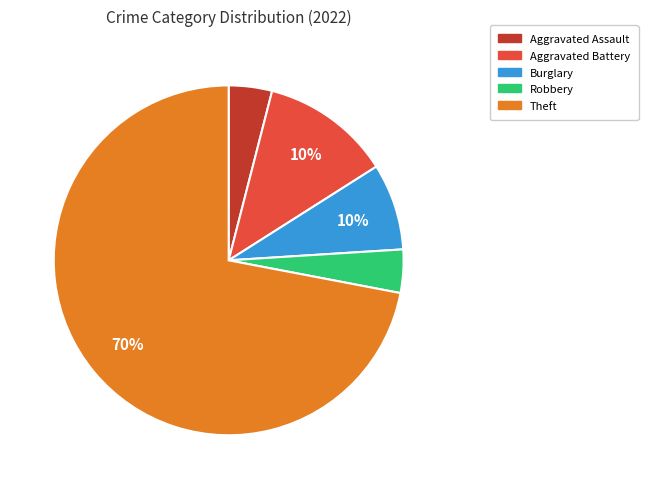

Count the number of slices in the pie.

6